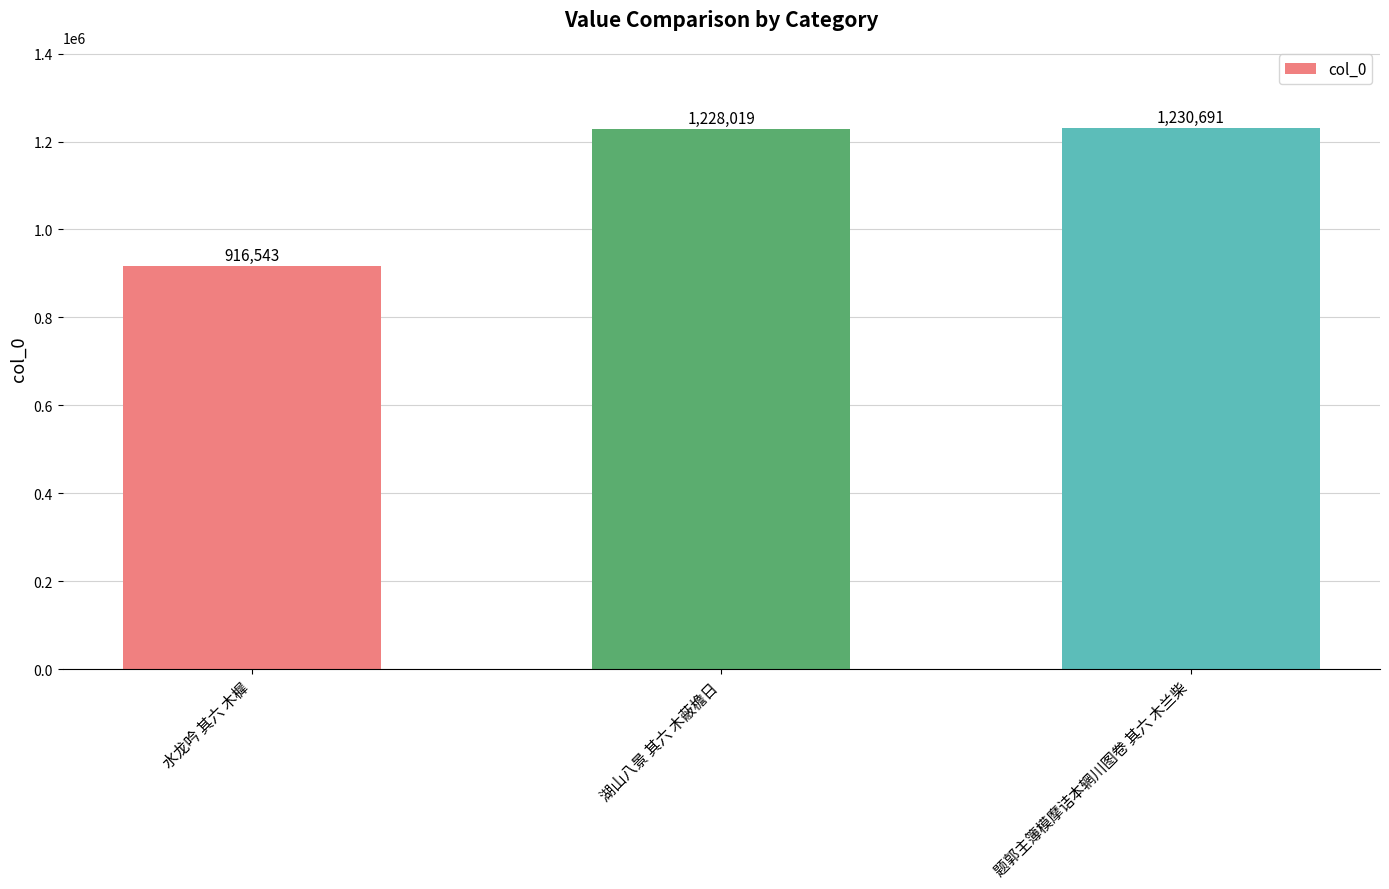

What is the average value?

1125084